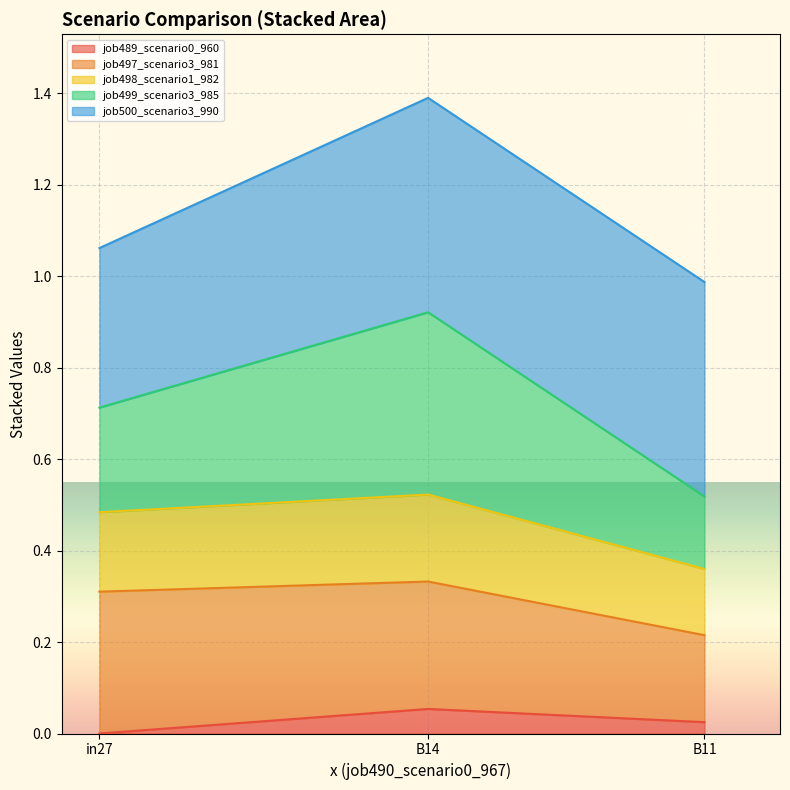

What is the maximum value shown in the chart?

1.4